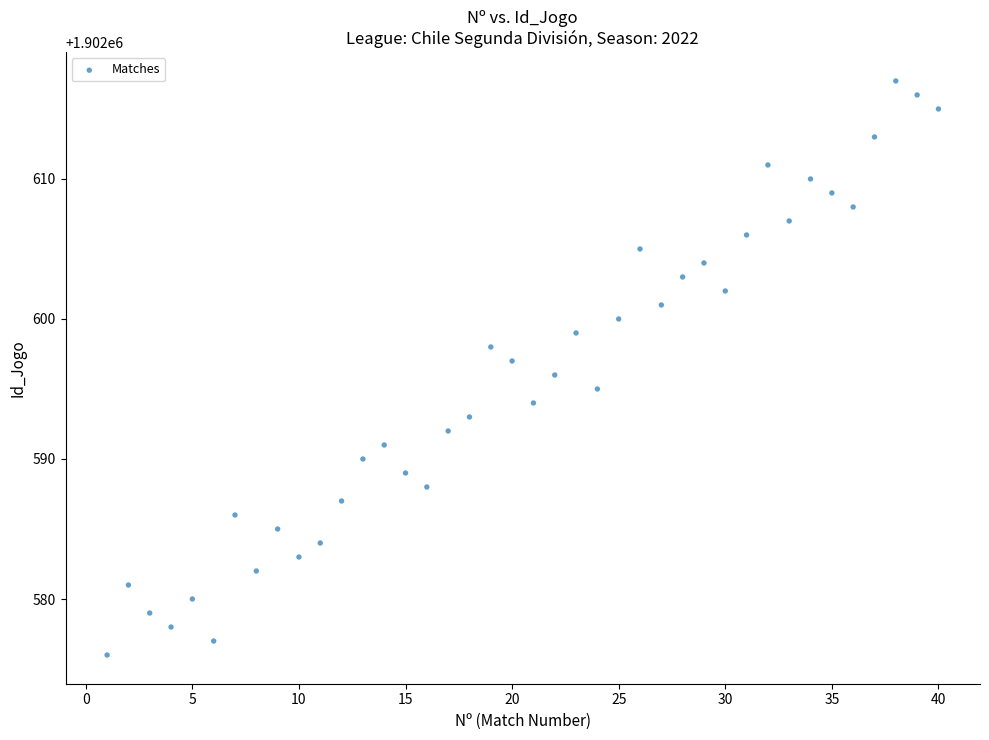

What is the range of X values (max minus min)?

39